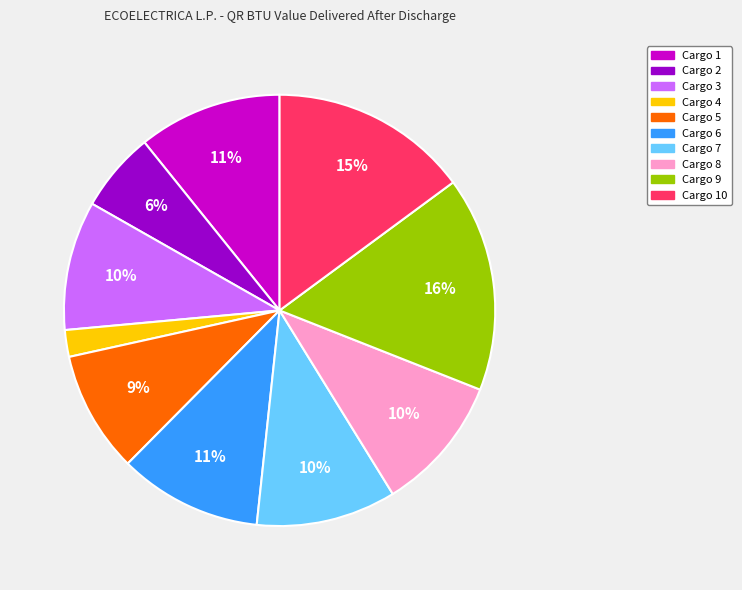

Count the number of slices in the pie.

10